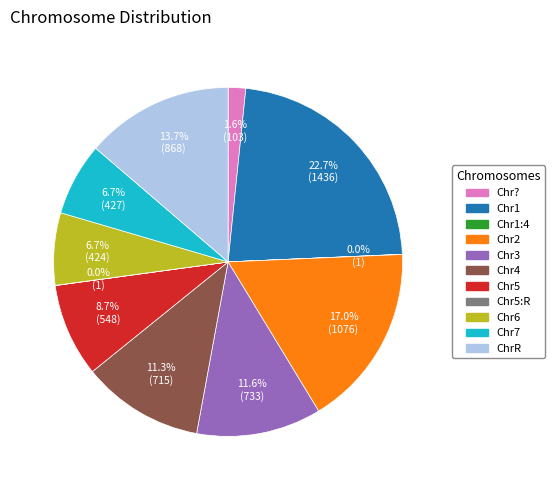

Does any single category account for the majority?

No